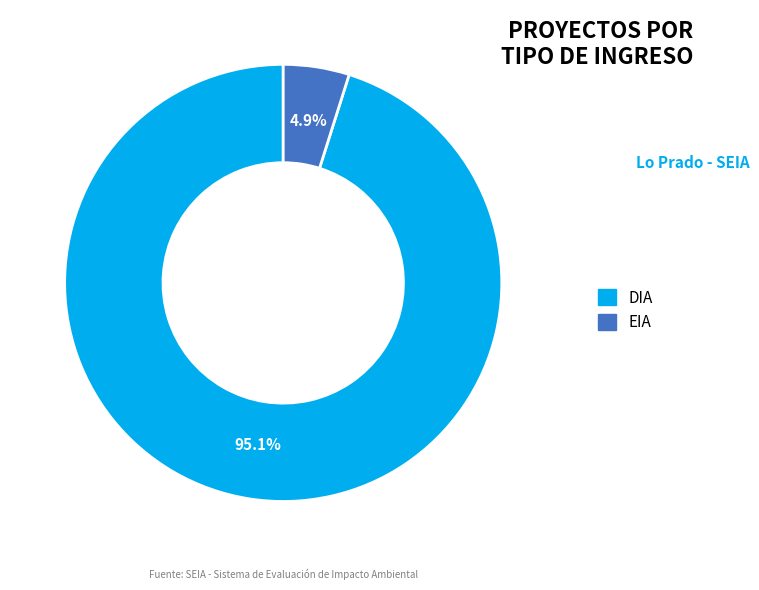

What is the largest slice in the pie chart?

DIA